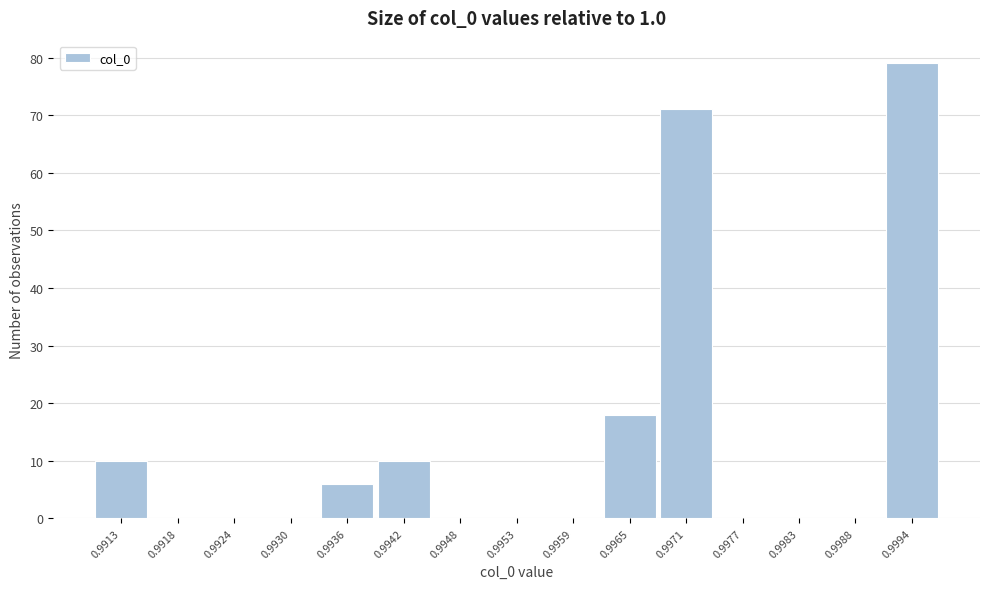

Reading left to right, list all the values displayed in this chart.

0.9913=10	0.9918=0	0.9924=0	0.9930=0	0.9936=6	0.9942=10	0.9948=0	0.9953=0	0.9959=0	0.9965=18	0.9971=71	0.9977=0	0.9983=0	0.9988=0	0.9994=79